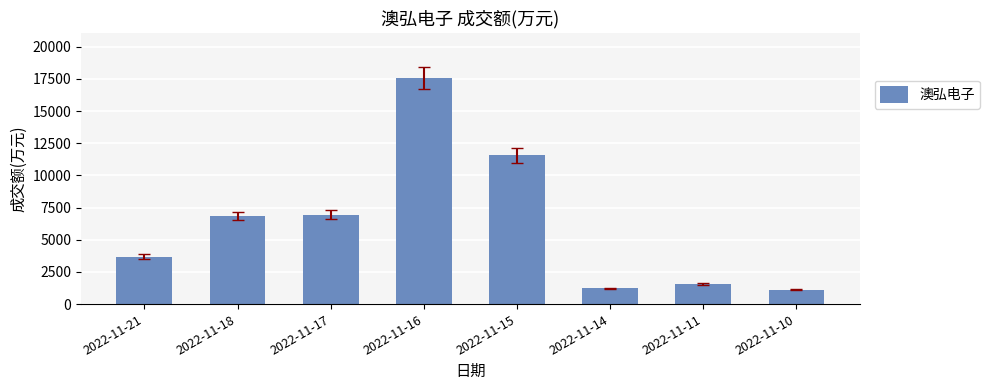

What is the minimum value shown in the chart?

1123